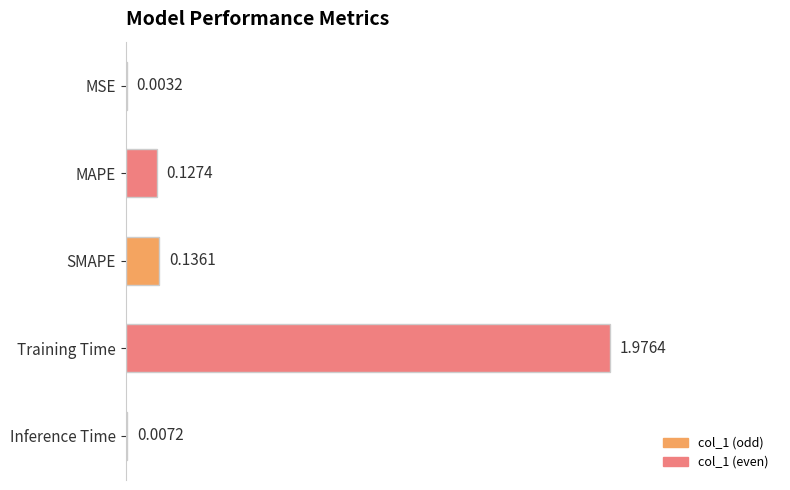

What is the sum of all values?

2.3